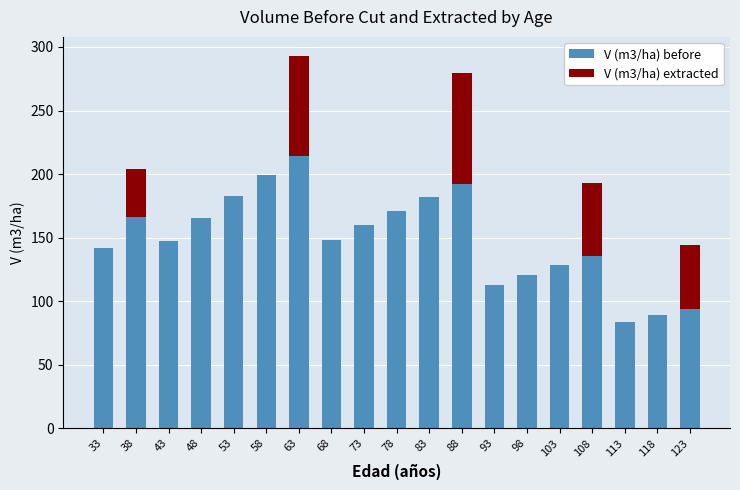

What is the maximum value for V (m3/ha) before?

214.3